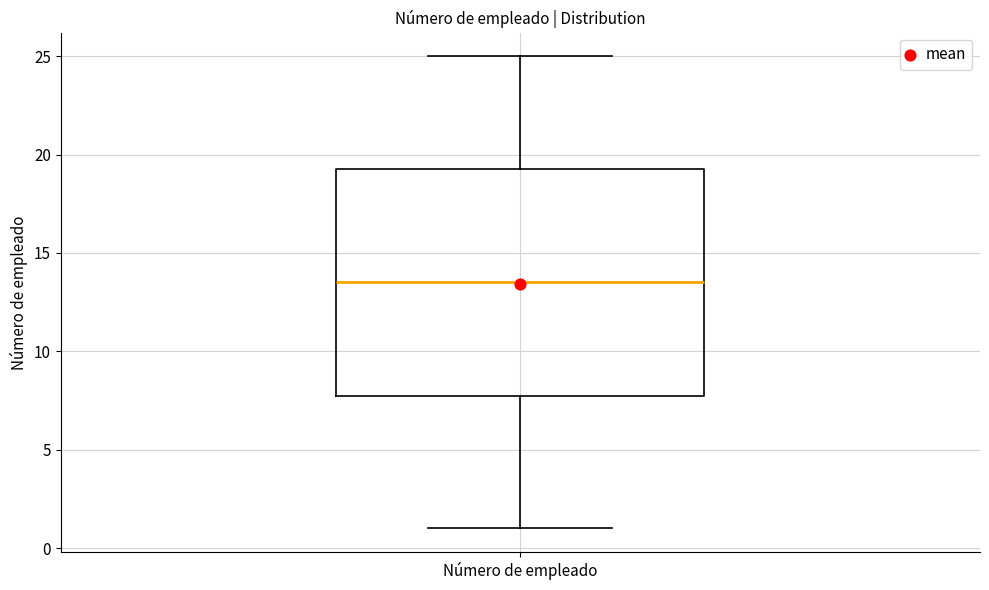

Read this box plot against the y-axis: the position of the median line, the range covered by the box, and the ends of both whiskers. The values are not printed on the chart, so give them approximately, as read against the axis.

median 13.5, box 8.0 to 19.5, whiskers 1.0 to 25.0